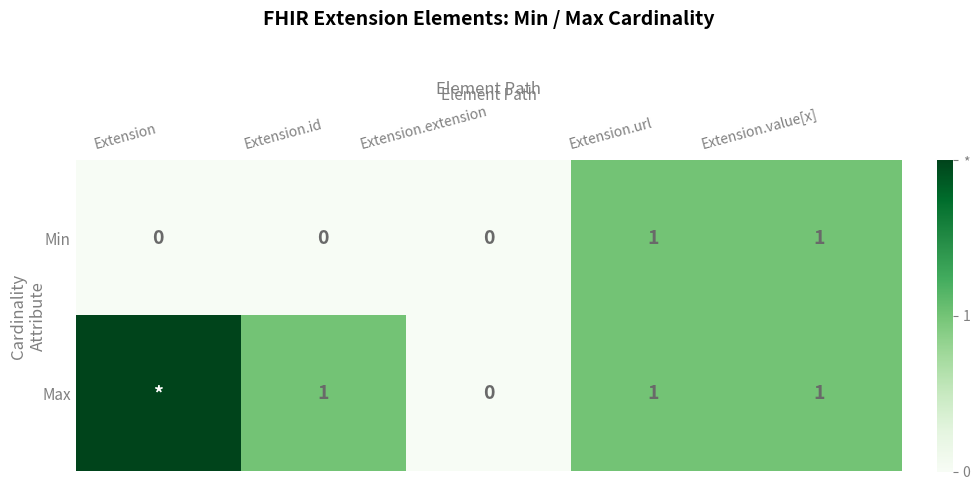

At which category is the sum across all series the highest?

Extension